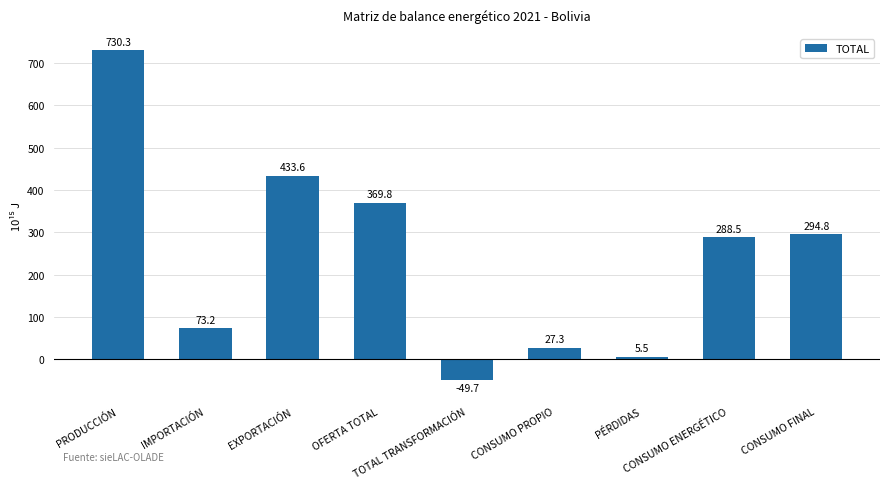

What is the average value?

241.5